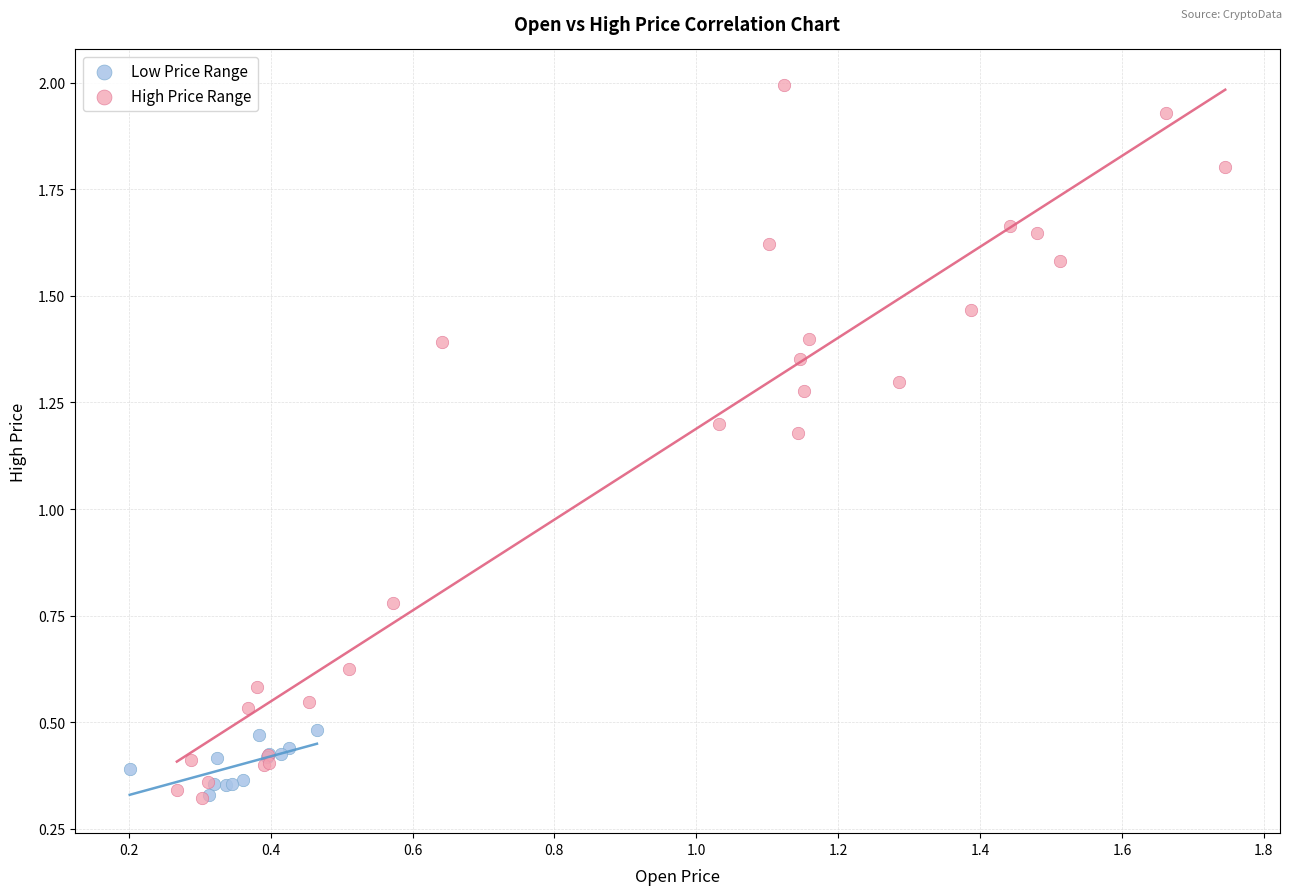

Which series reaches the maximum Y coordinate?

High Price Range